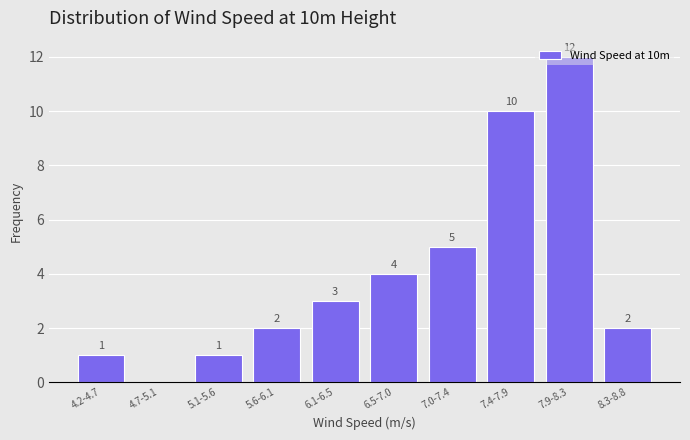

What is the sum of all values?

40